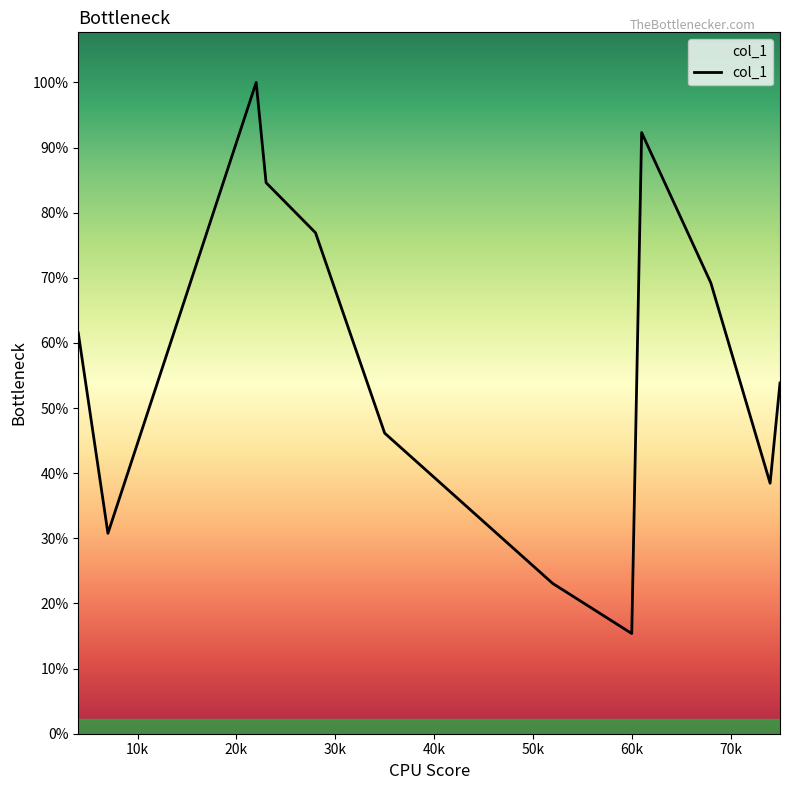

List the labels in order of value, largest first.

22, 61, 23, 28, 68, 4, 75, 35, 74, 7, 52, 60